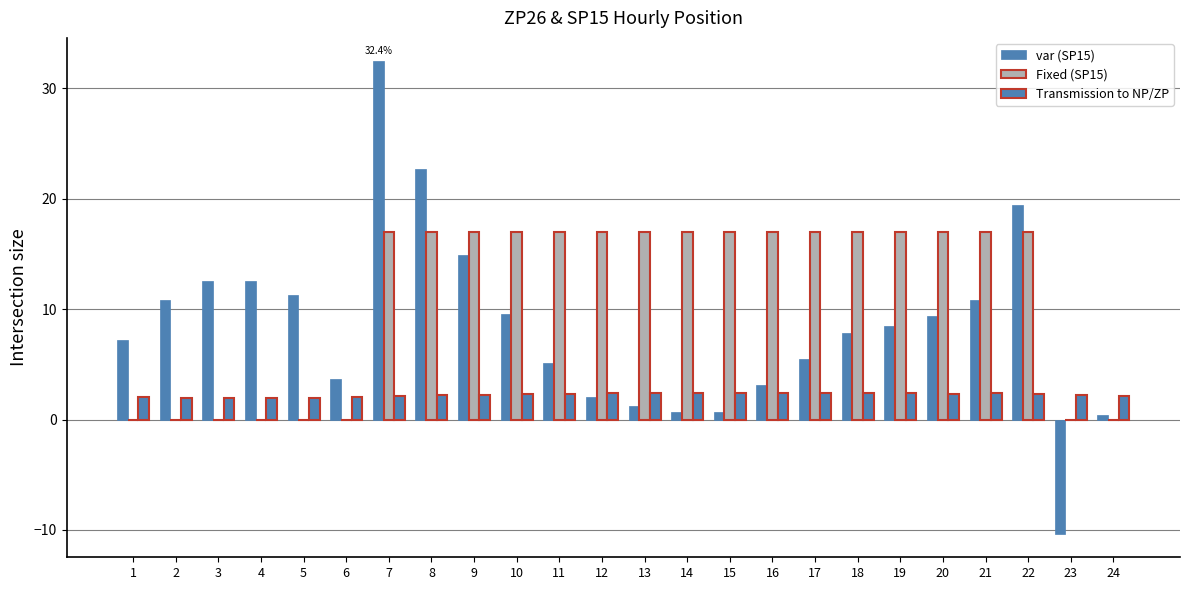

Are the bars grouped side by side (vs. stacked)?

Yes